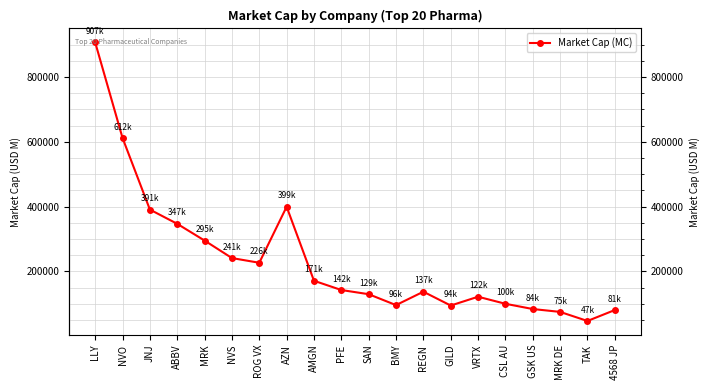

At which category does the chart reach its minimum across all series?

TAK